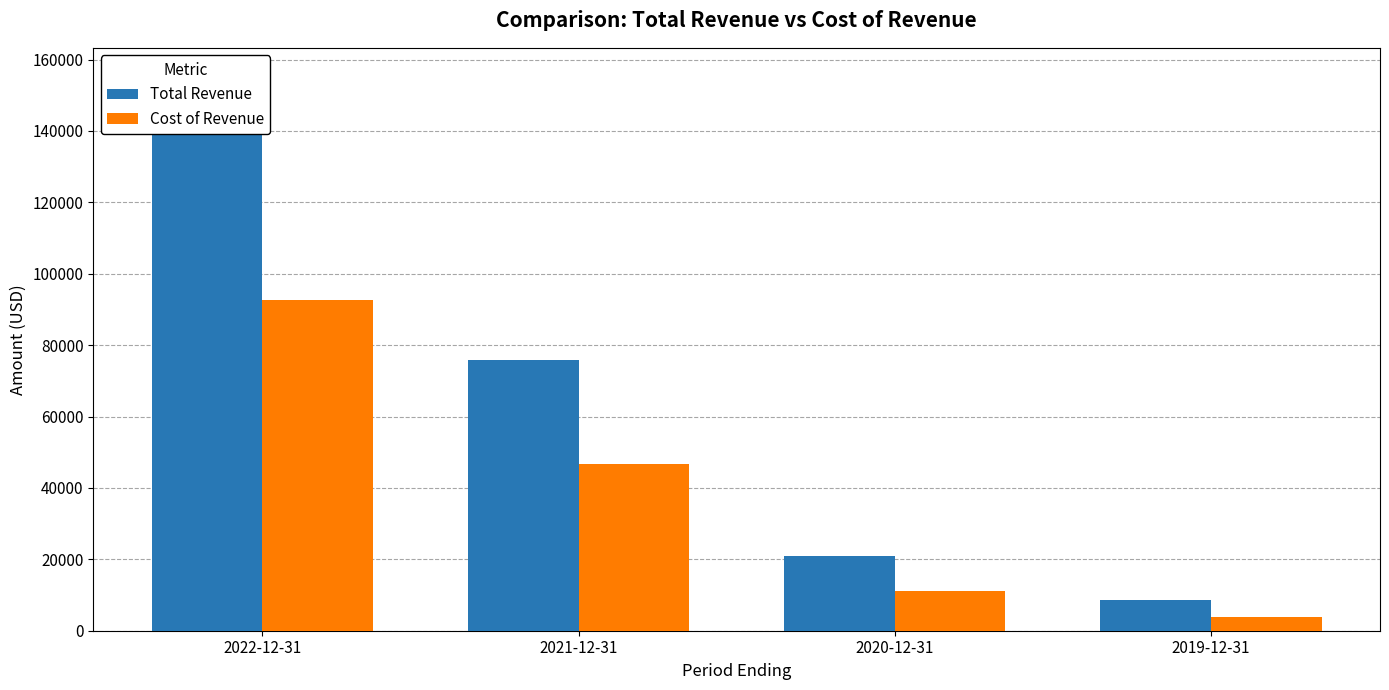

At 2019-12-31, list the series in order from smallest to largest.

Cost of Revenue, Total Revenue